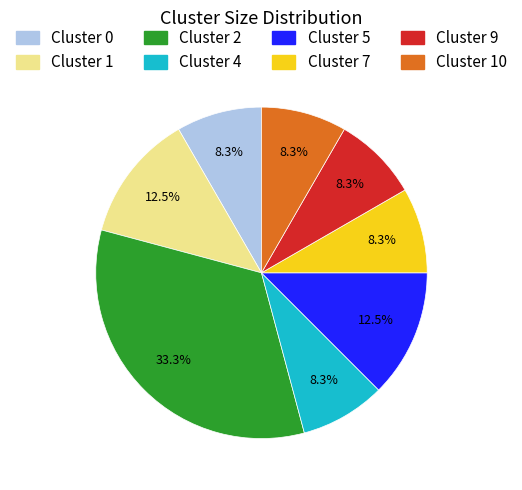

True or false: Cluster 4 accounts for 1% of the total.

False